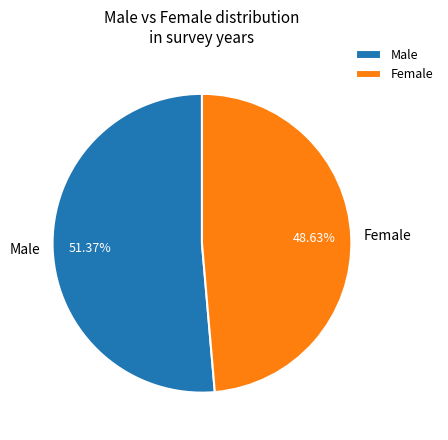

What is the smallest slice in the pie chart?

Female